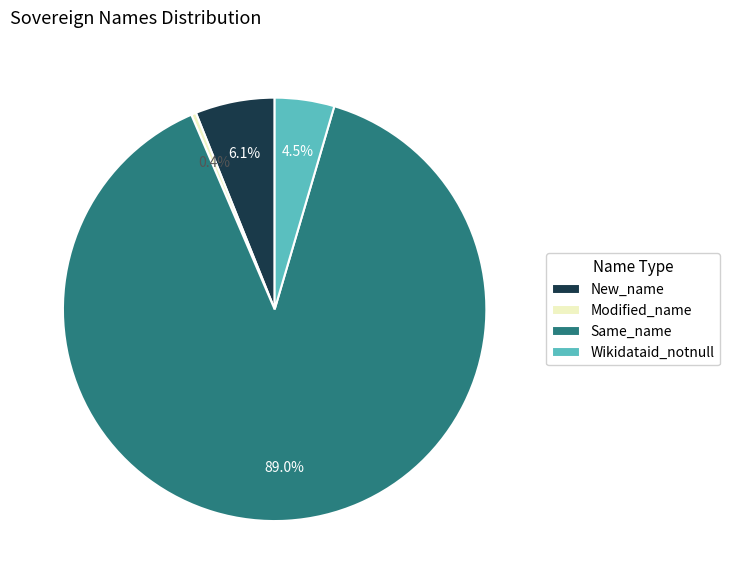

Which category has the smallest portion of the pie?

Modified_name